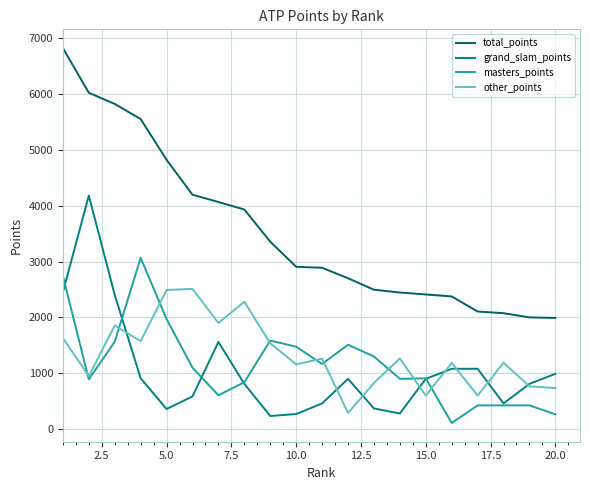

True or false: total_points and grand_slam_points intersect in this chart.

False